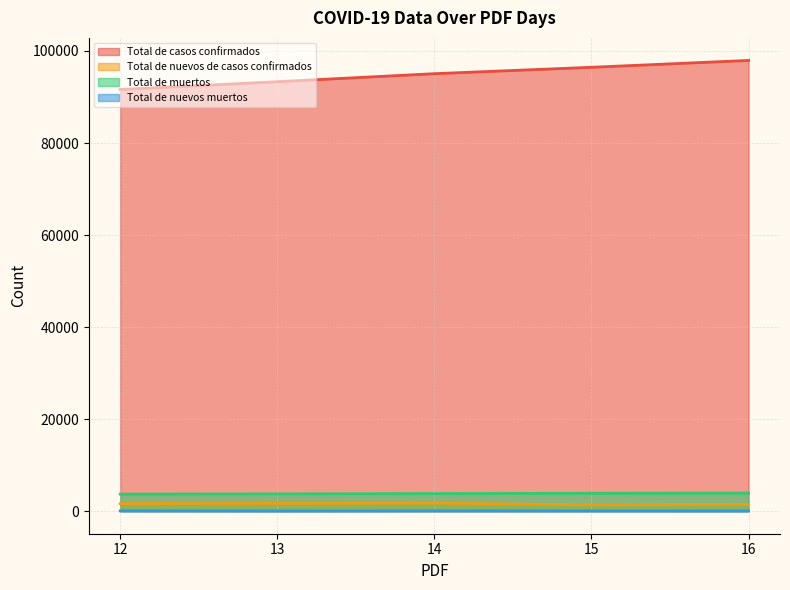

List the series in order of their peak value, highest first.

Total de casos confirmados, Total de muertos, Total de nuevos de casos confirmados, Total de nuevos muertos